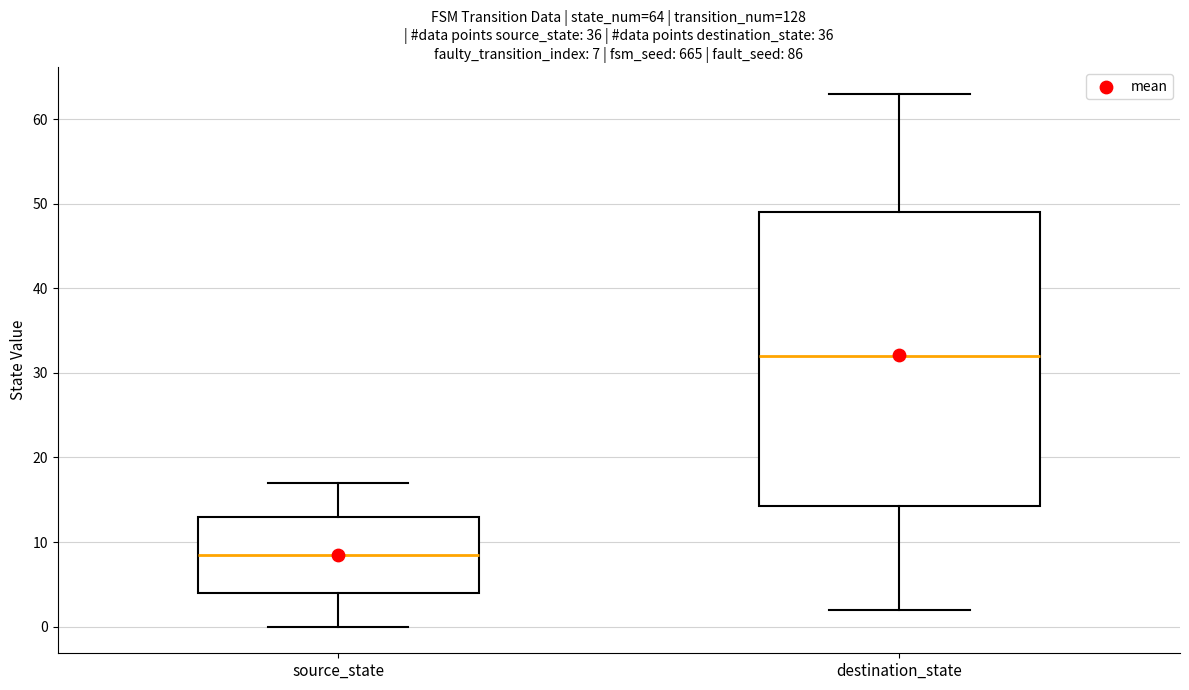

Comparing the boxes themselves (not the whiskers), which one is the tallest?

destination_state